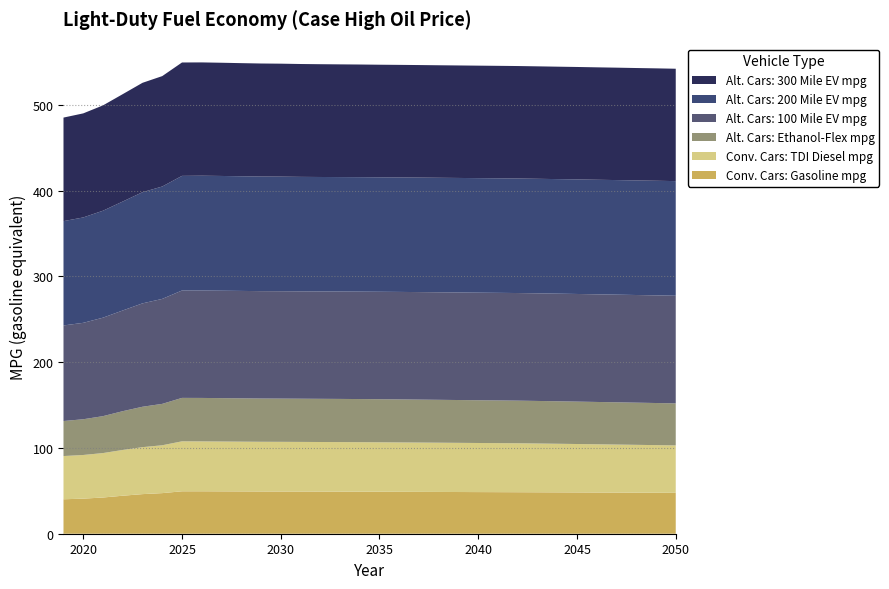

Reading left to right, transcribe all the data shown in this chart.

Conv. Cars: Gasoline mpg: 40.2	40.9	42.2	44.3	46.2	47.3	49.5	49.5	49.4	49.3	49.2	49.2	49.2	49.1	49.1	49.0	49.0	48.9	48.8	48.7	48.6	48.5	48.5	48.4	48.3	48.2	48.1	48.1	48.0	47.9	47.8	47.7
Conv. Cars: TDI Diesel mpg: 50.4	50.9	51.8	53.4	54.8	55.8	58.3	58.2	58.1	58.0	58.0	57.9	57.9	57.8	57.8	57.7	57.7	57.6	57.5	57.4	57.3	57.2	57.2	57.1	56.9	56.7	56.5	56.2	56.0	55.8	55.5	55.3
Alt. Cars: Ethanol-Flex mpg: 40.8	41.7	43.0	45.2	47.1	48.3	50.6	50.7	50.6	50.5	50.4	50.4	50.4	50.4	50.3	50.3	50.2	50.1	50.1	50.0	49.9	49.8	49.8	49.7	49.6	49.5	49.4	49.4	49.3	49.2	49.1	49.0
Alt. Cars: 100 Mile EV mpg: 111.4	112.4	114.8	117.4	120.5	122.4	125.2	125.3	125.3	125.2	125.2	125.2	125.2	125.2	125.2	125.3	125.3	125.3	125.4	125.4	125.4	125.4	125.5	125.5	125.5	125.5	125.5	125.5	125.5	125.5	125.5	125.5
Alt. Cars: 200 Mile EV mpg: 121.6	122.9	124.7	127.0	129.6	131.1	133.7	133.8	133.8	133.7	133.6	133.6	133.5	133.5	133.4	133.5	133.4	133.5	133.5	133.5	133.5	133.5	133.5	133.5	133.5	133.6	133.6	133.6	133.6	133.6	133.6	133.6
Alt. Cars: 300 Mile EV mpg: 120.7	121.3	122.8	125.2	127.5	128.7	132.2	132.1	132.0	131.9	131.8	131.7	131.6	131.5	131.4	131.3	131.3	131.3	131.2	131.2	131.2	131.2	131.1	131.1	131.1	131.1	131.1	131.1	131.1	131.1	131.1	131.0